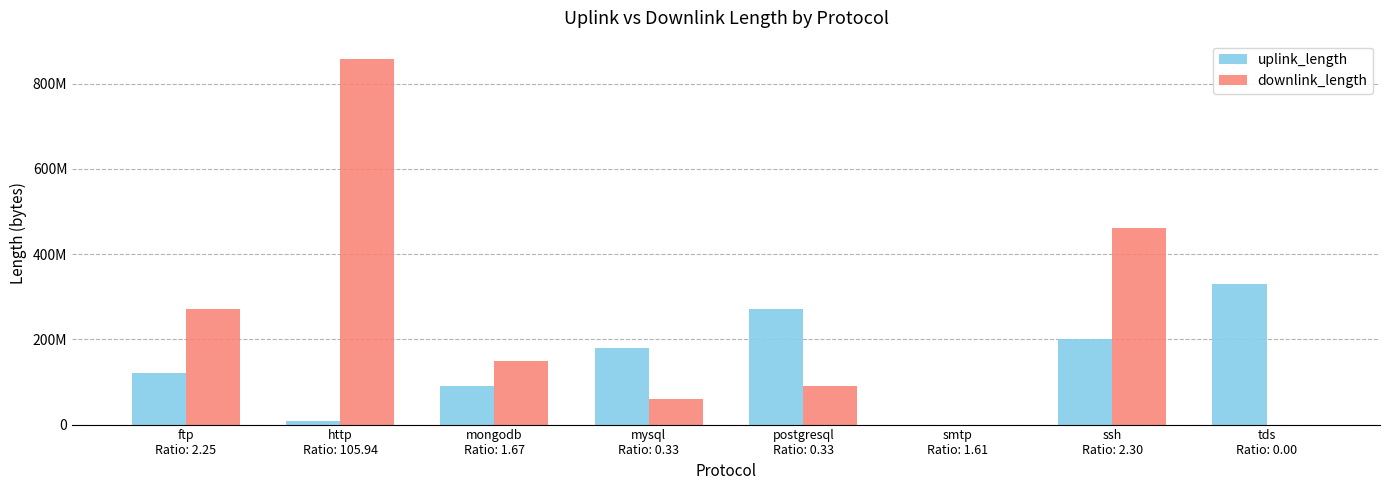

Which series has the largest total across all categories?

downlink_length